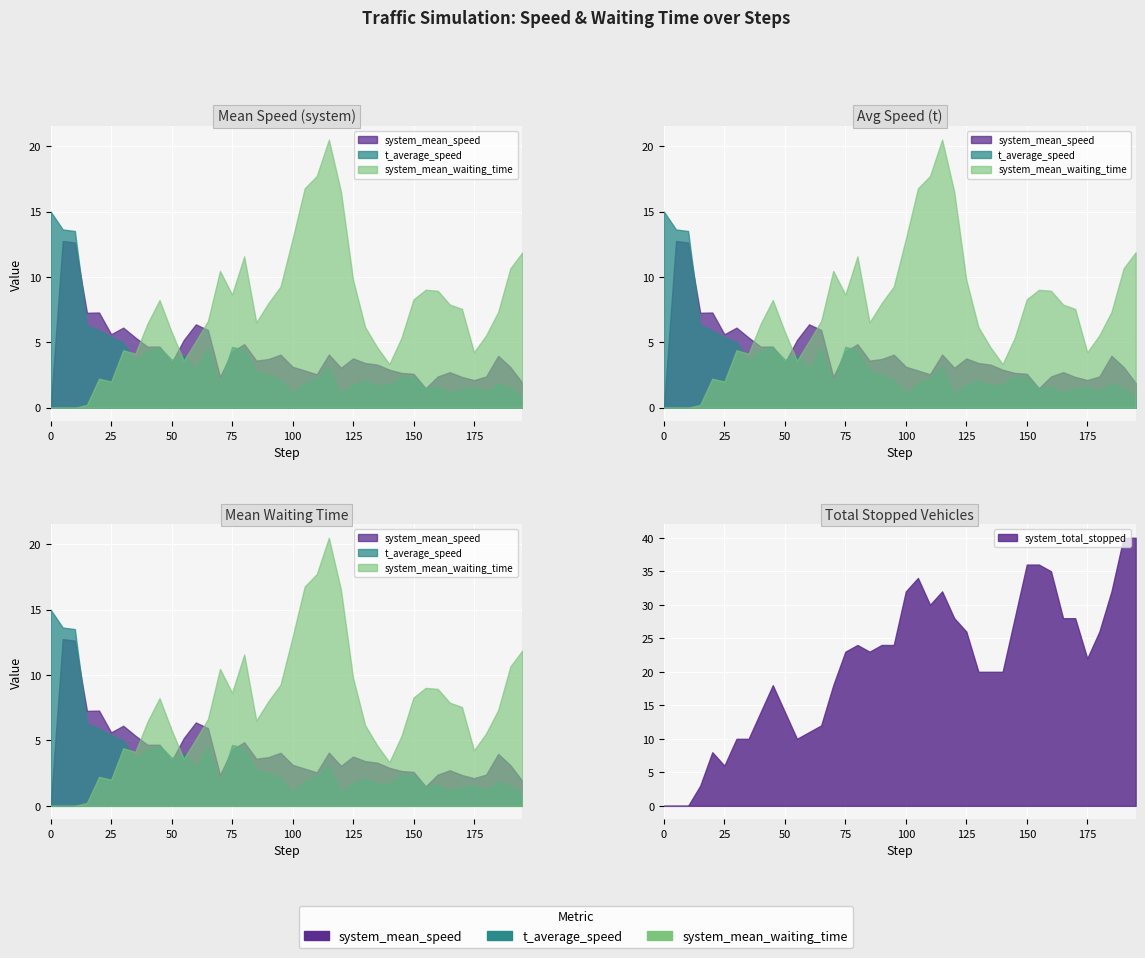

Which series has the largest total across all categories?

system_mean_waiting_time